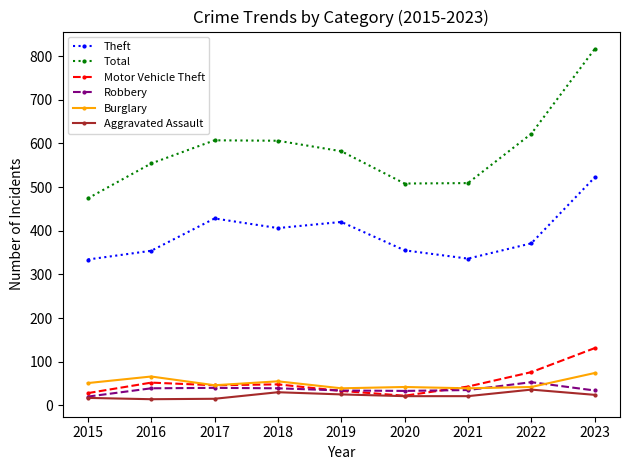

Which series has the largest total across all categories?

Total